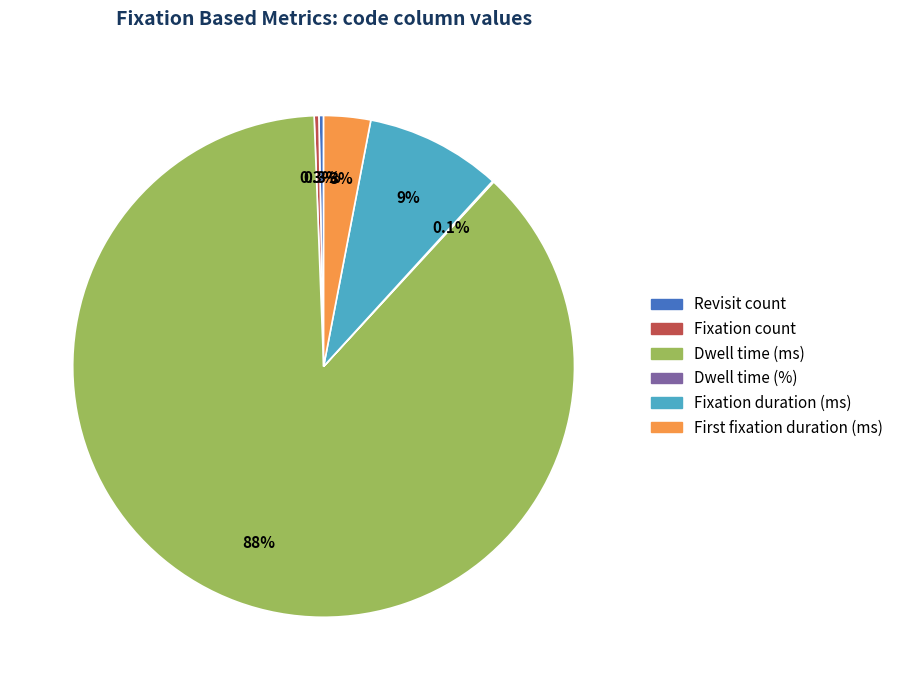

True or false: Fixation count accounts for 0% of the total.

True